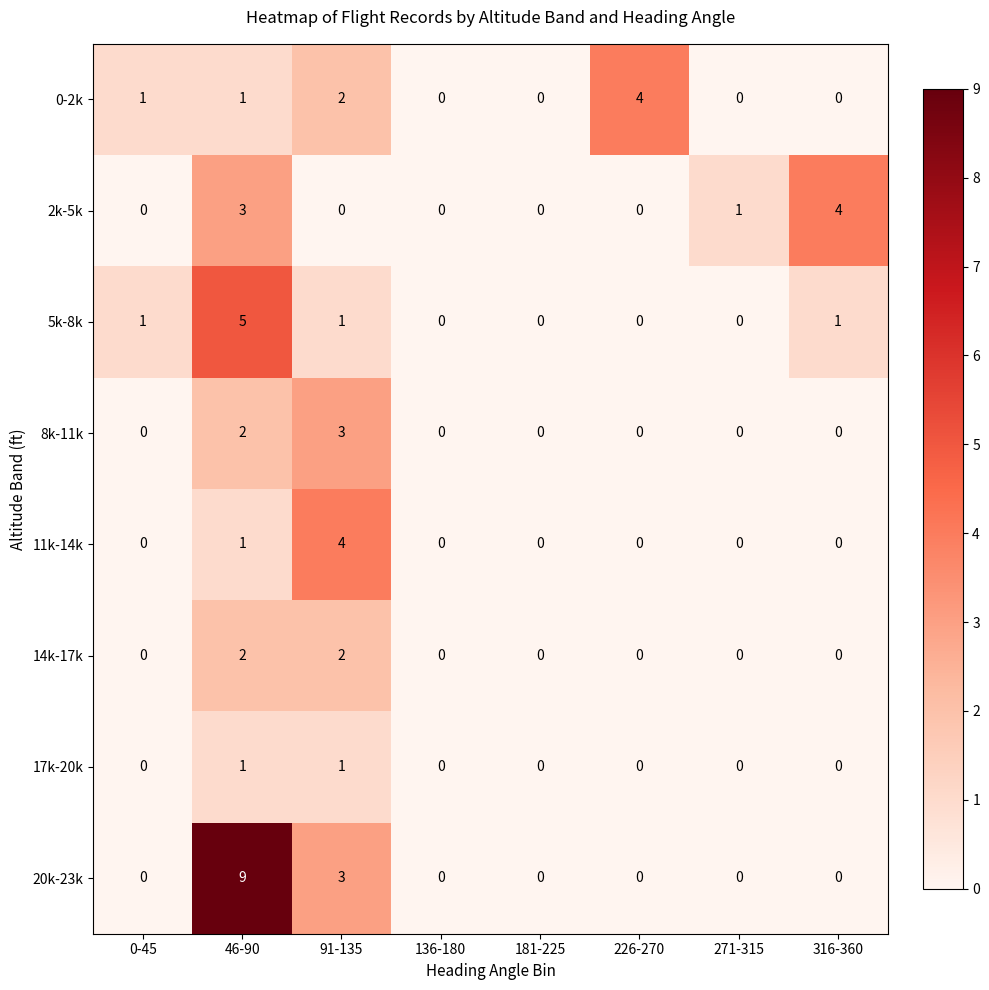

What is the total value across all series at 271-315?

1